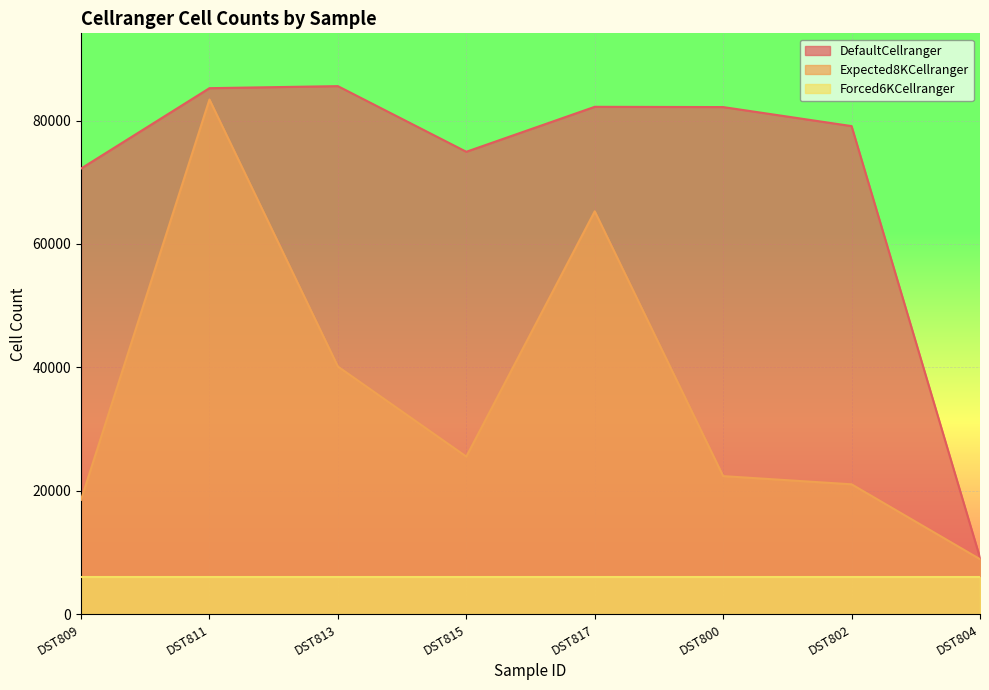

How many data points does each series have?

8